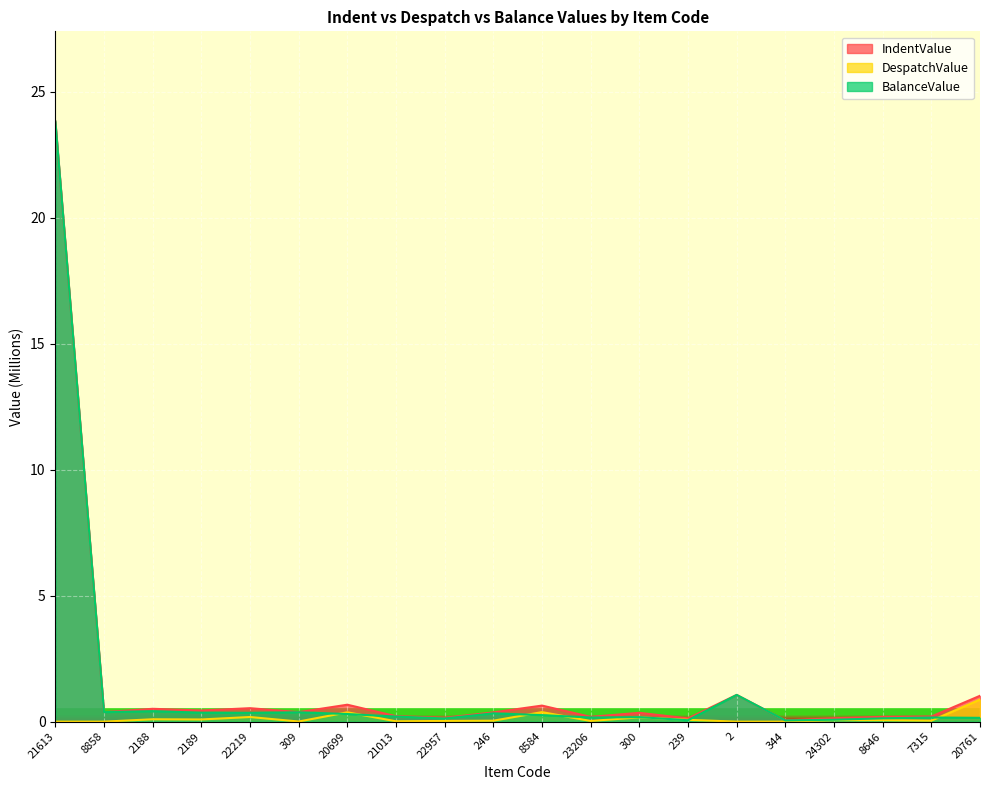

The IndentValue series shows 0.4 at 309. True or false?

True